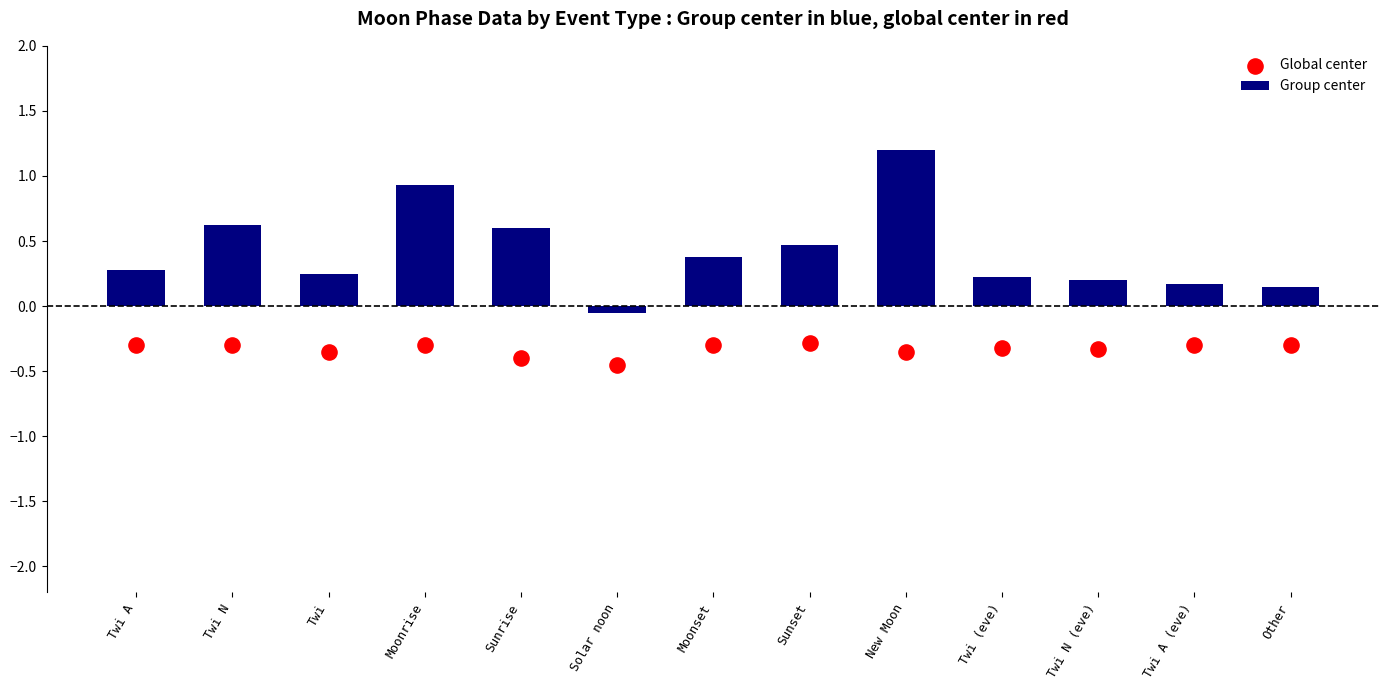

Which series has the largest Y range (max minus min)?

Group center